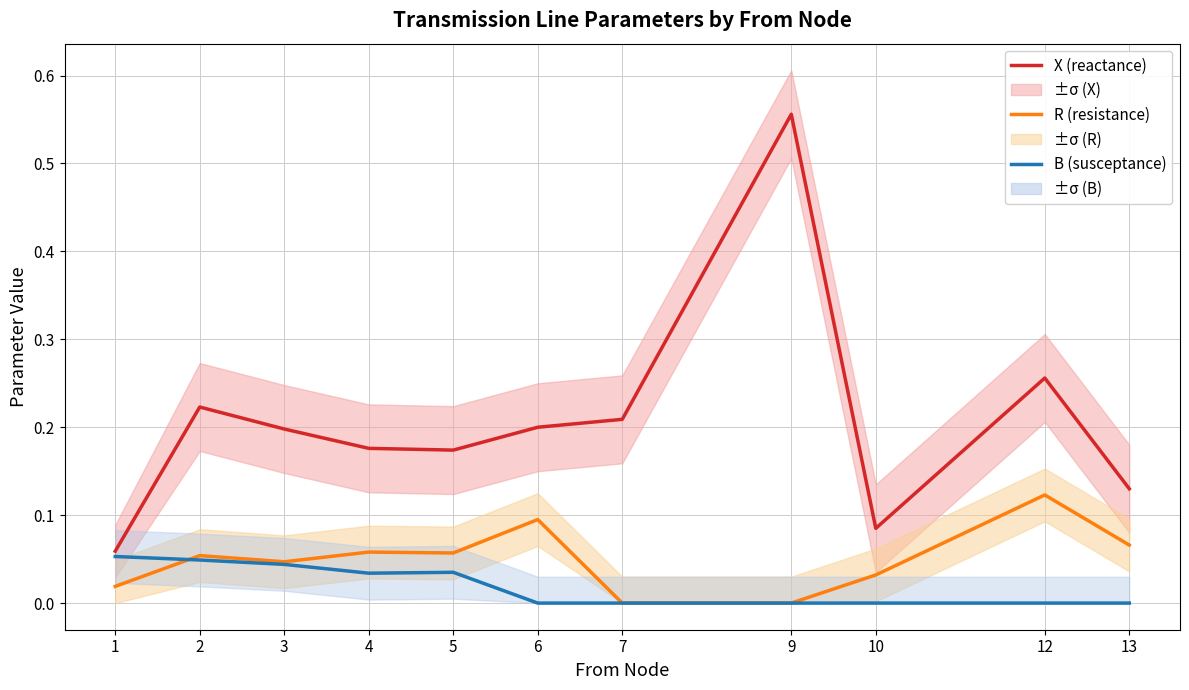

How many distinct data groups are displayed?

3